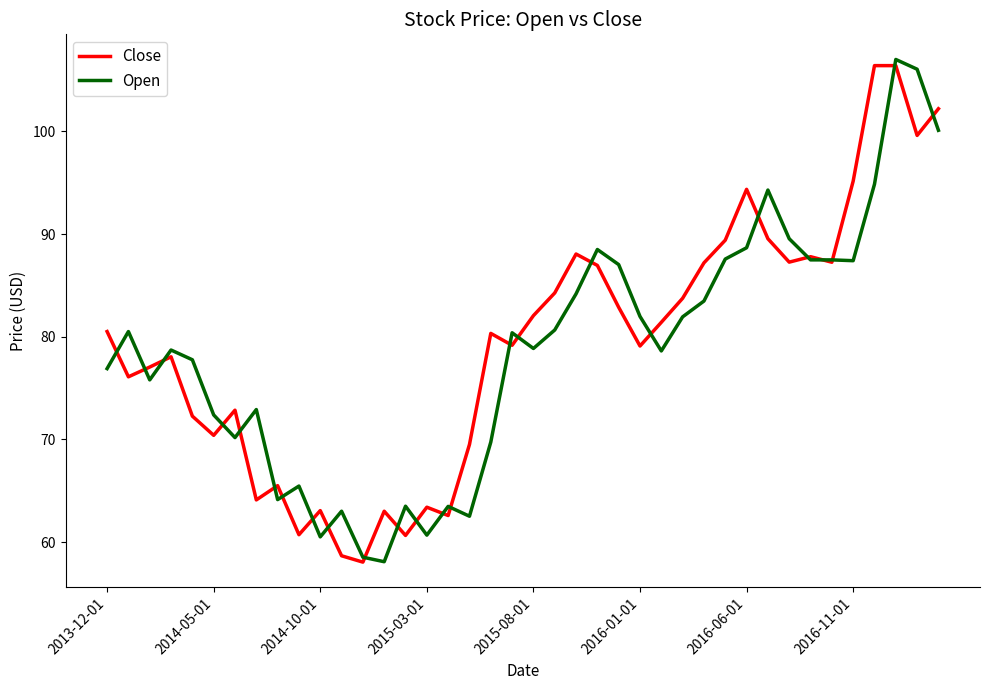

What are all the series names shown in the legend?

Close, Open